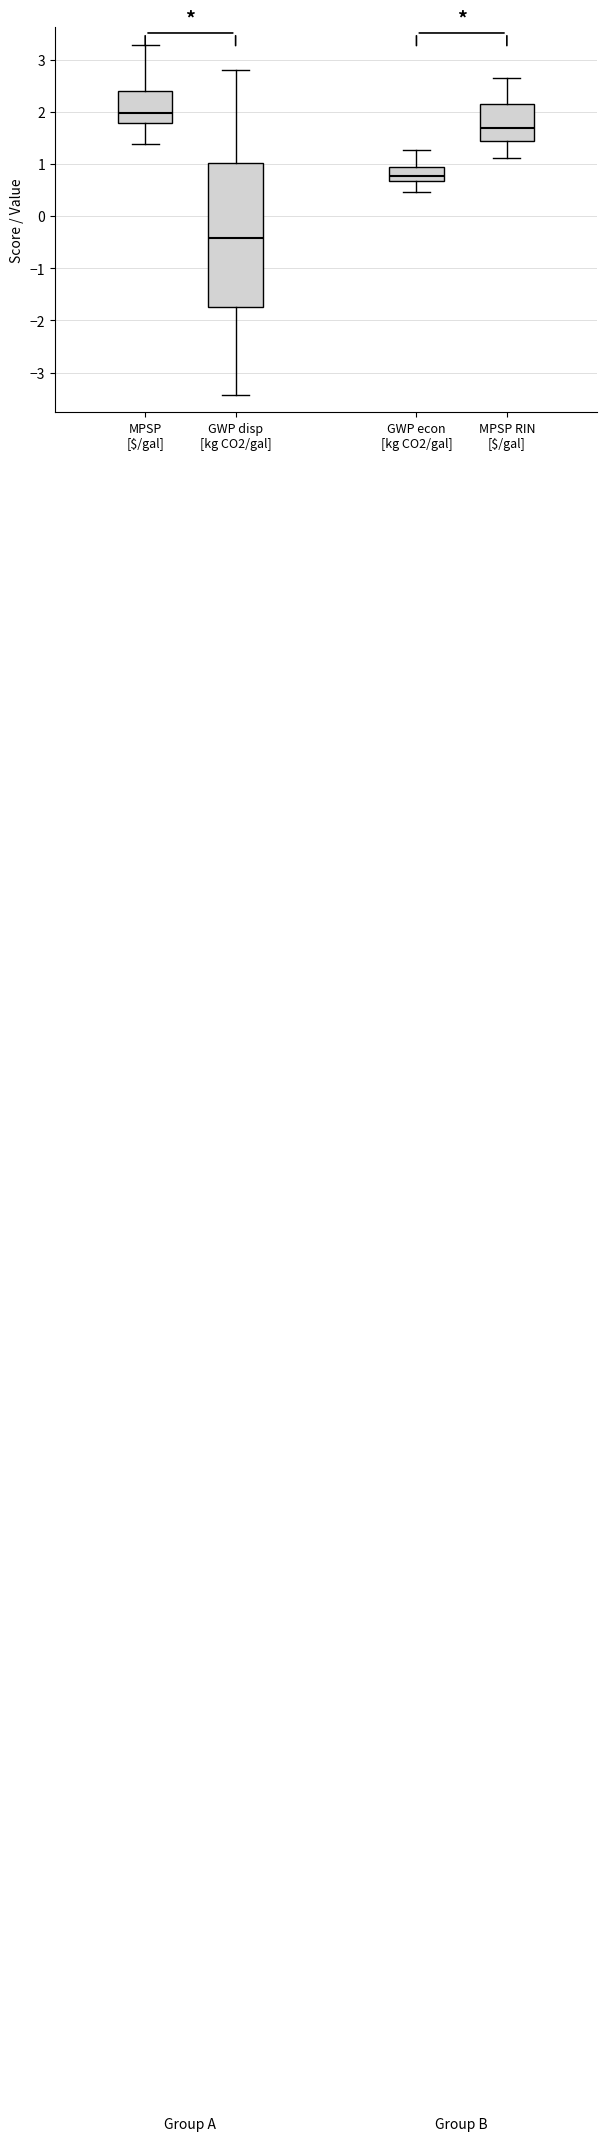

Where does the lower whisker of the box for MPSP [$/gal] end on the y-axis? The values are not printed on the chart, so give them approximately, as read against the axis.

1.4